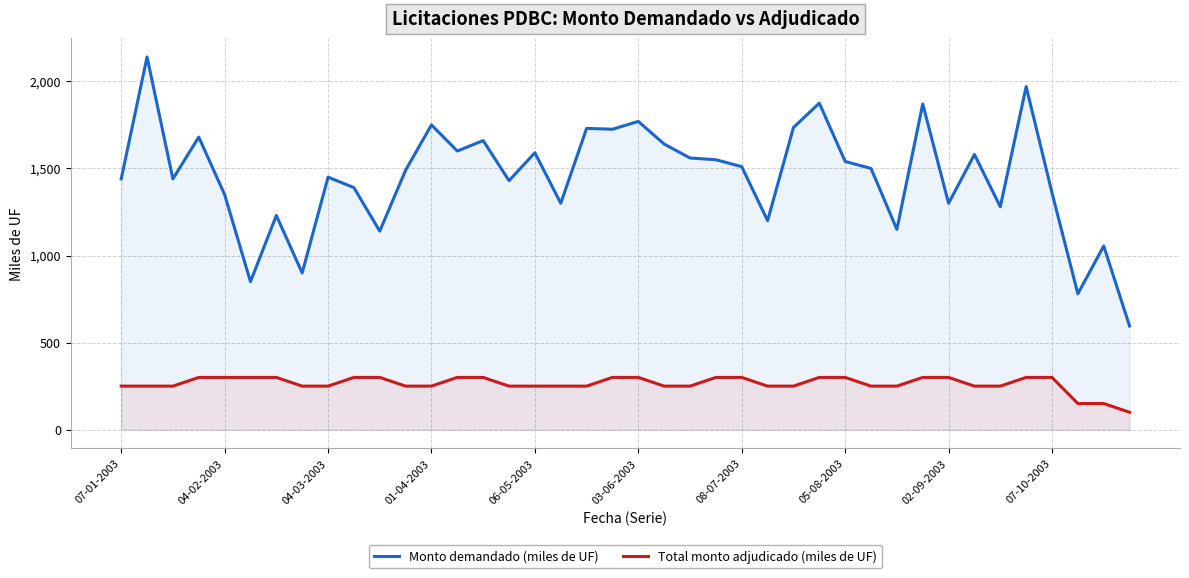

True or false: Total monto adjudicado (miles de UF) and Monto demandado (miles de UF) cross at least once.

False